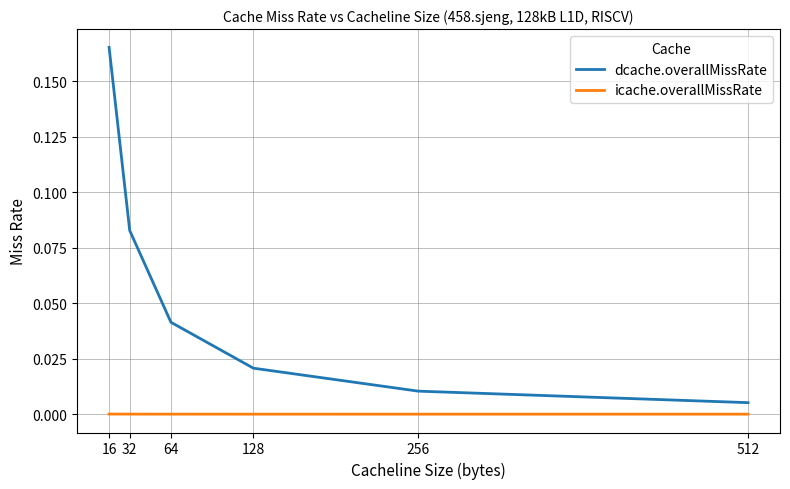

True or false: dcache.overallMissRate has more than 2 points higher than both neighbors.

False